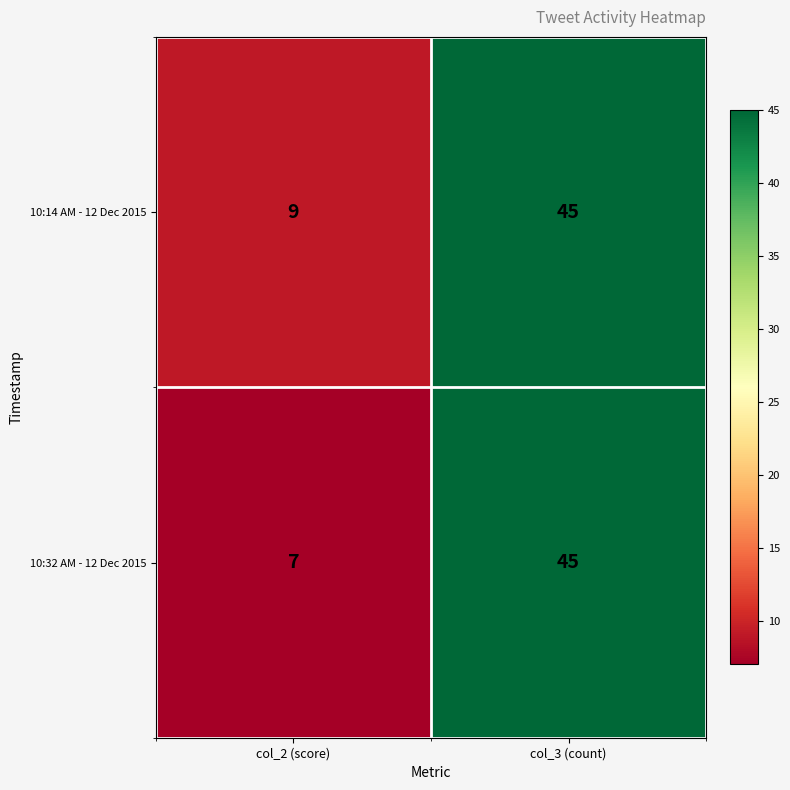

Is it true that 10:32 AM - 12 Dec 2015 equals 17 at col_3 (count)?

False